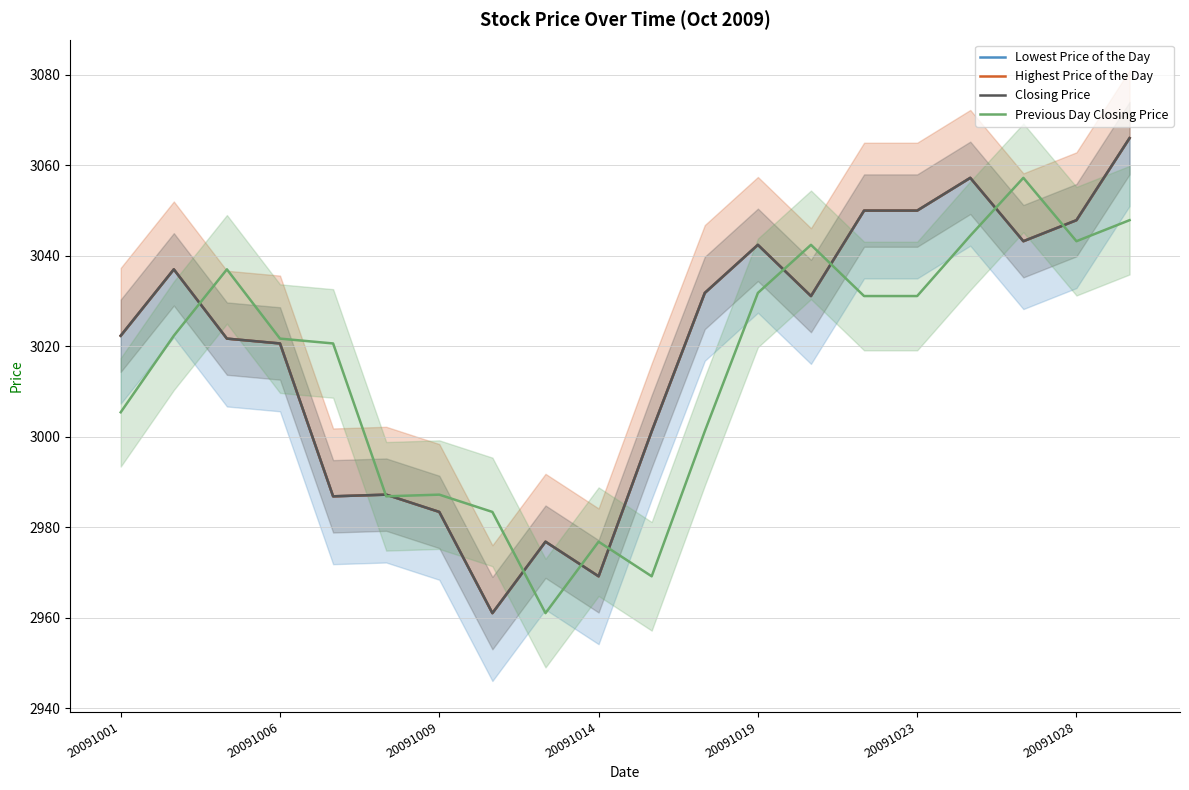

Which series has the widest spread of values?

Lowest Price of the Day